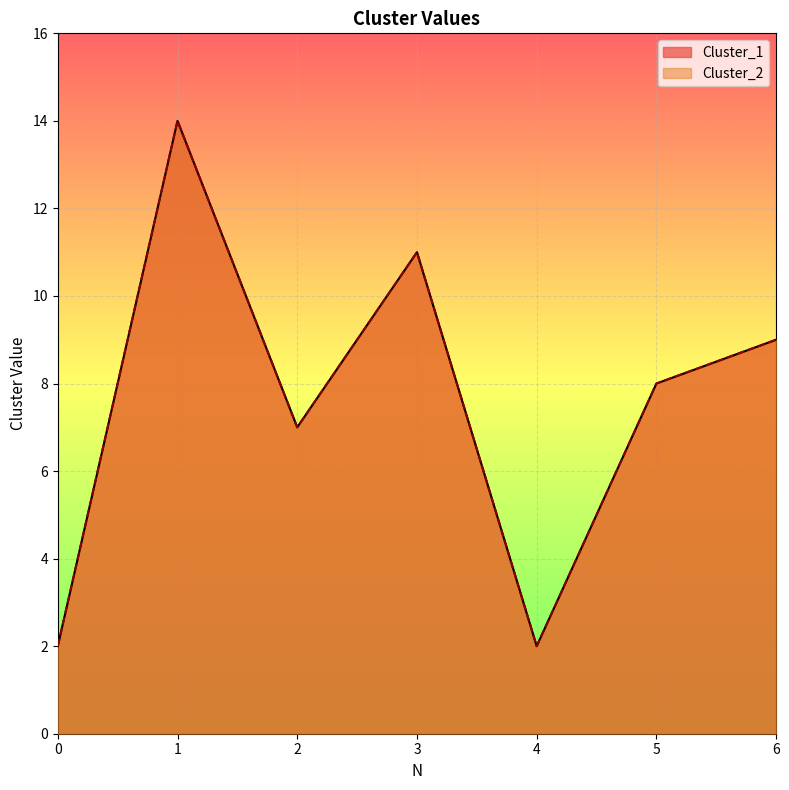

At which label does Cluster_2 first exceed 8?

1